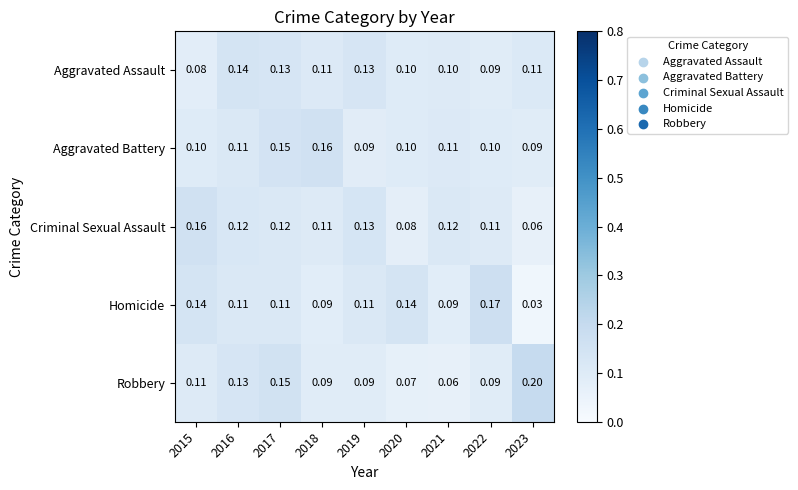

Between 2017 and 2018, which series saw the biggest shift?

Robbery